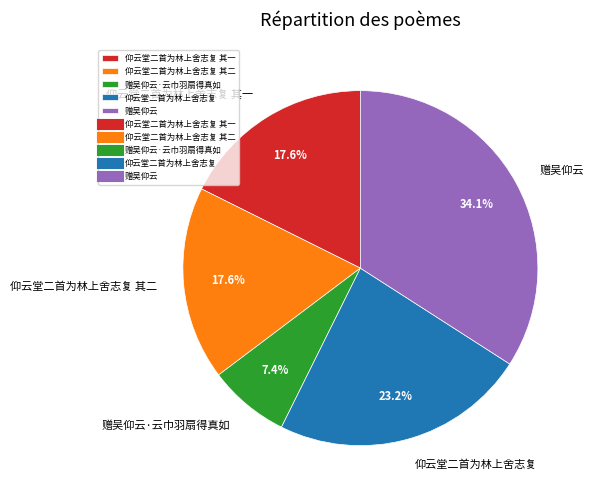

Which category has the biggest portion of the pie?

赠吴仰云